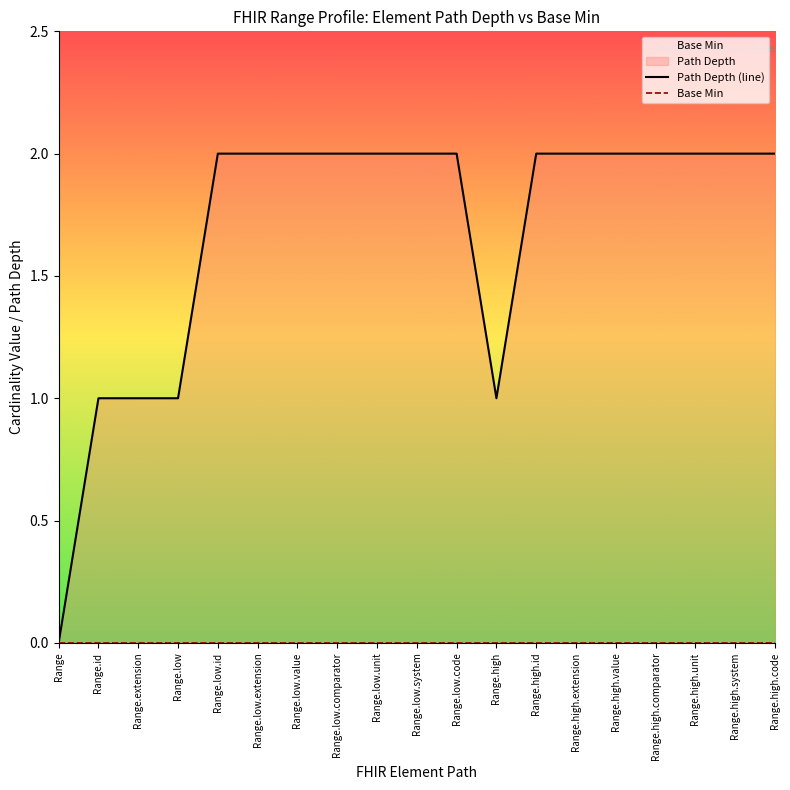

How many values in the Path Depth (line) series are below 2?

5